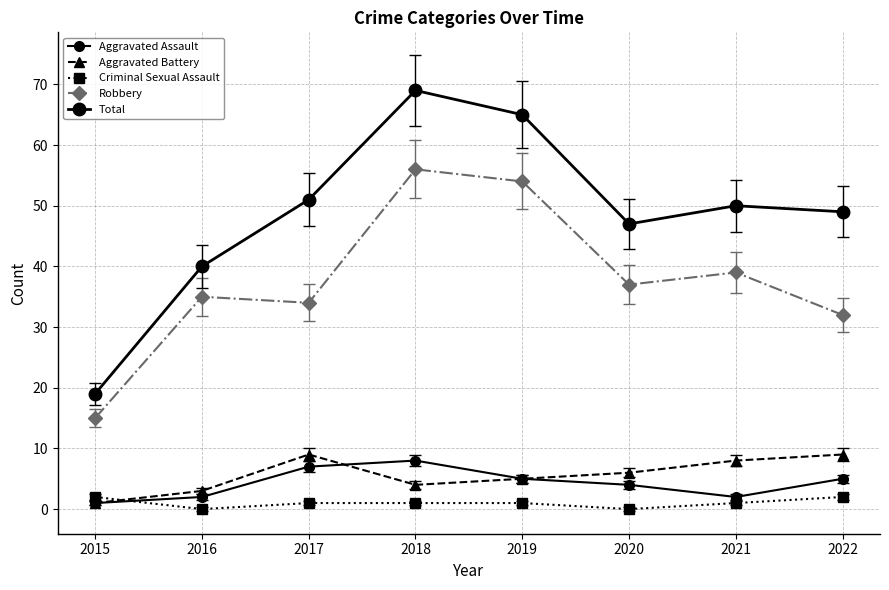

True or false: Total and Criminal Sexual Assault intersect in this chart.

False